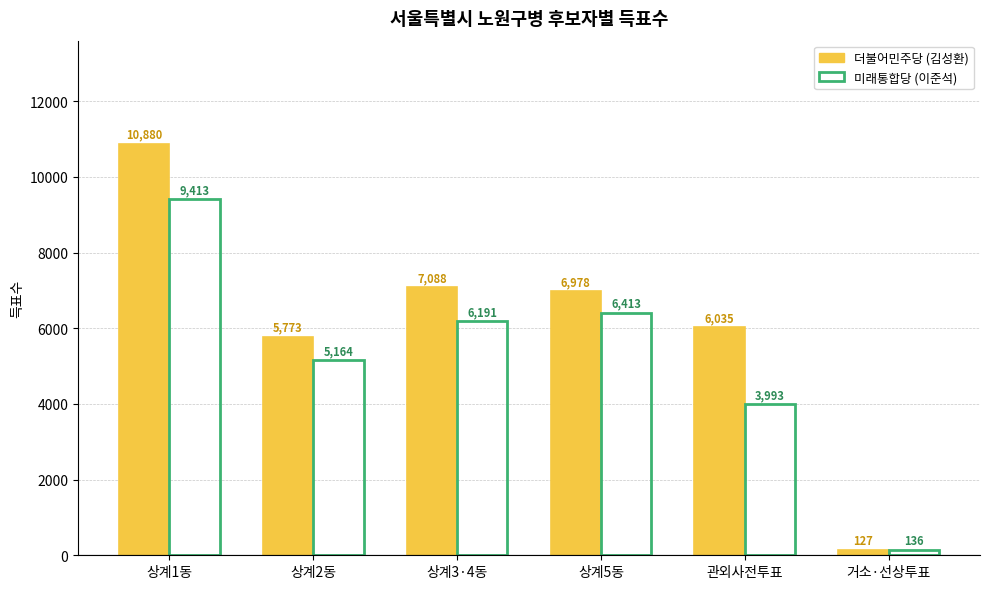

How many distinct data groups are displayed?

2